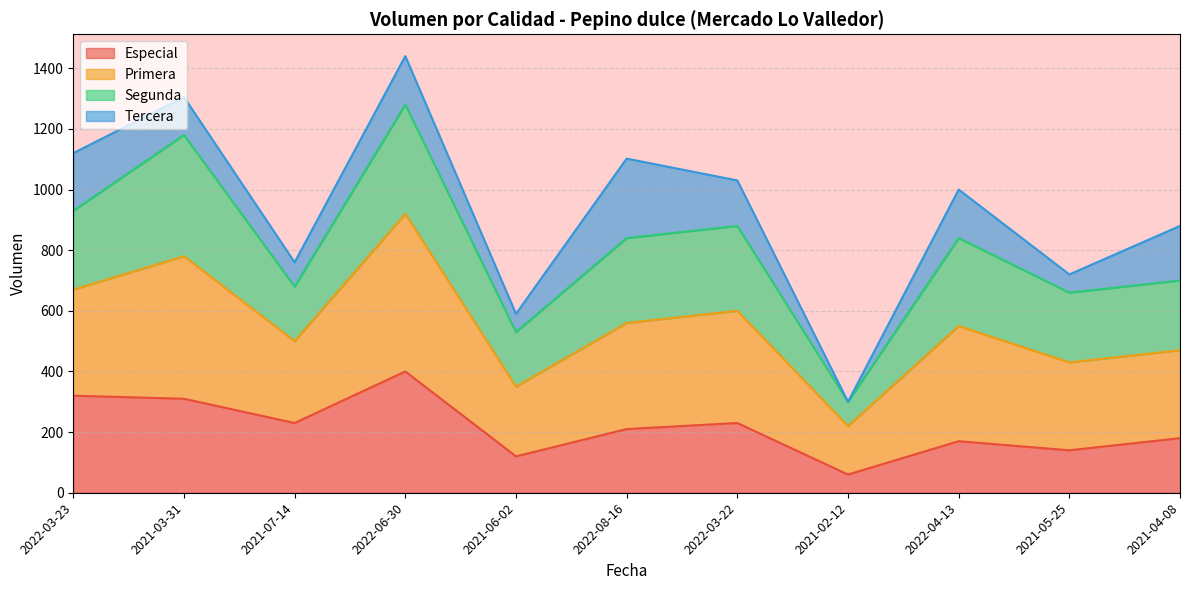

What is the sum of all Especial values?

2370